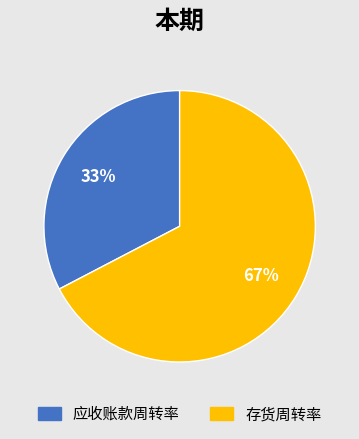

Which slice is the largest?

存货周转率